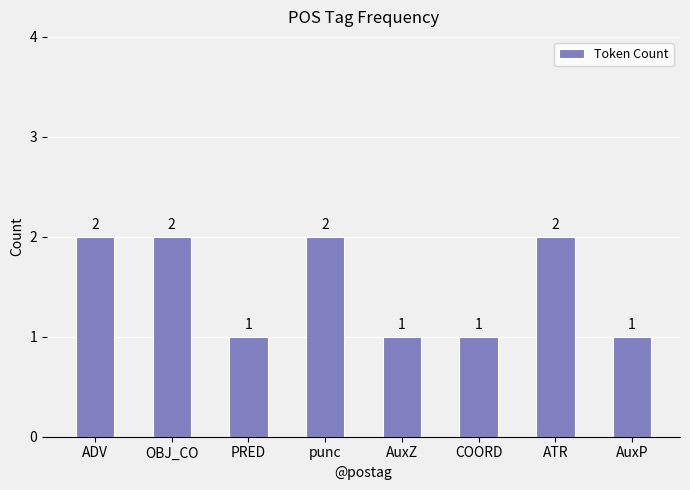

The chart shows a value of 1 at punc. True or false?

False